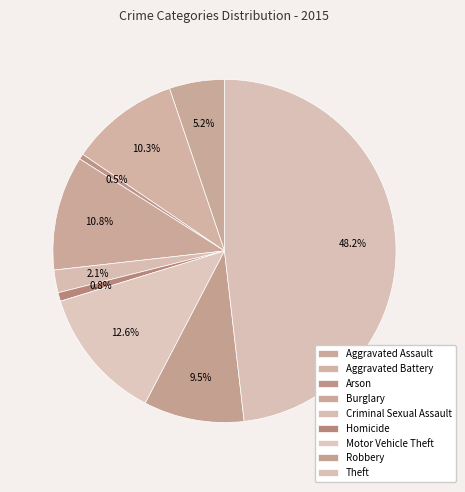

Approximately how many times larger is the value at Motor Vehicle Theft compared to Burglary?

1.2